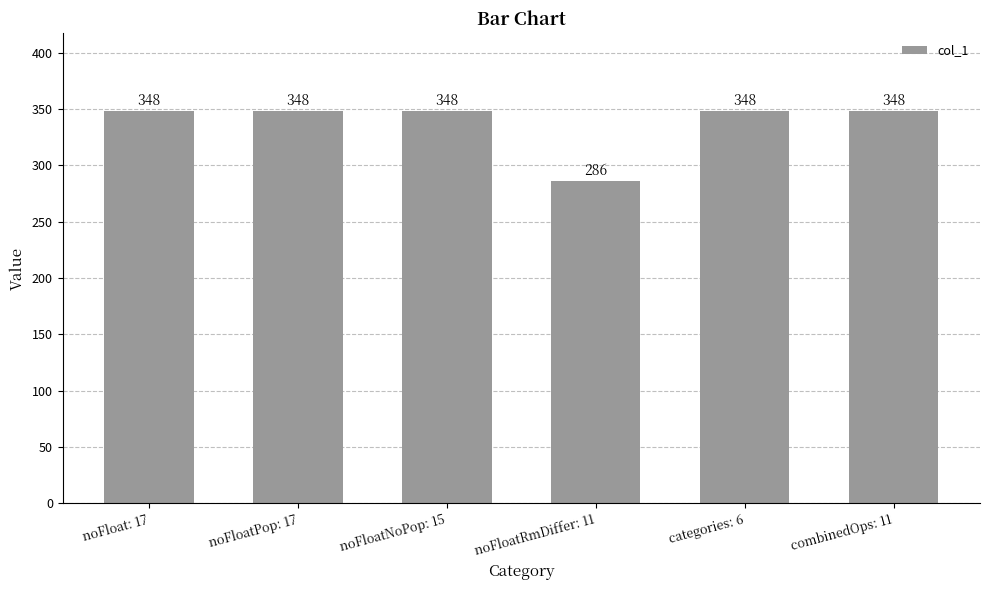

Are the bars grouped side by side (vs. stacked)?

No